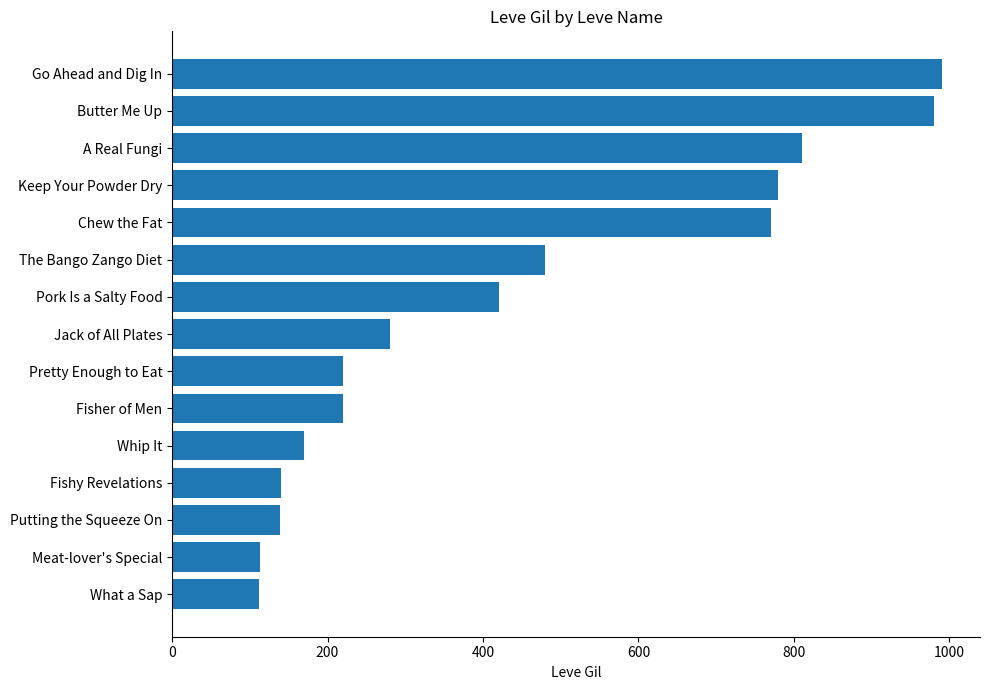

What is the sum of all values?

6624